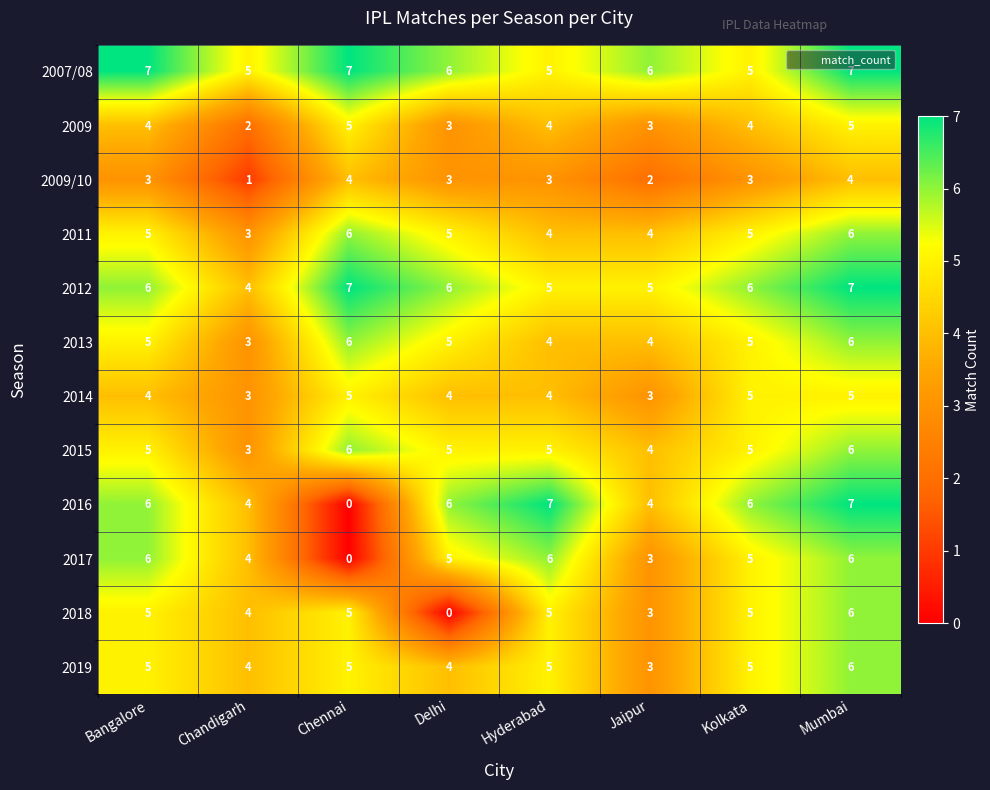

The 2014 series shows 1 at Mumbai. True or false?

False